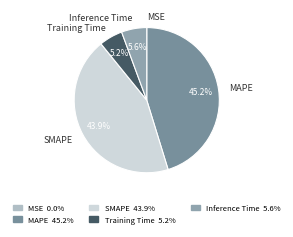

To the nearest percent, what is the difference between the Training Time and SMAPE slice percentages?

39%